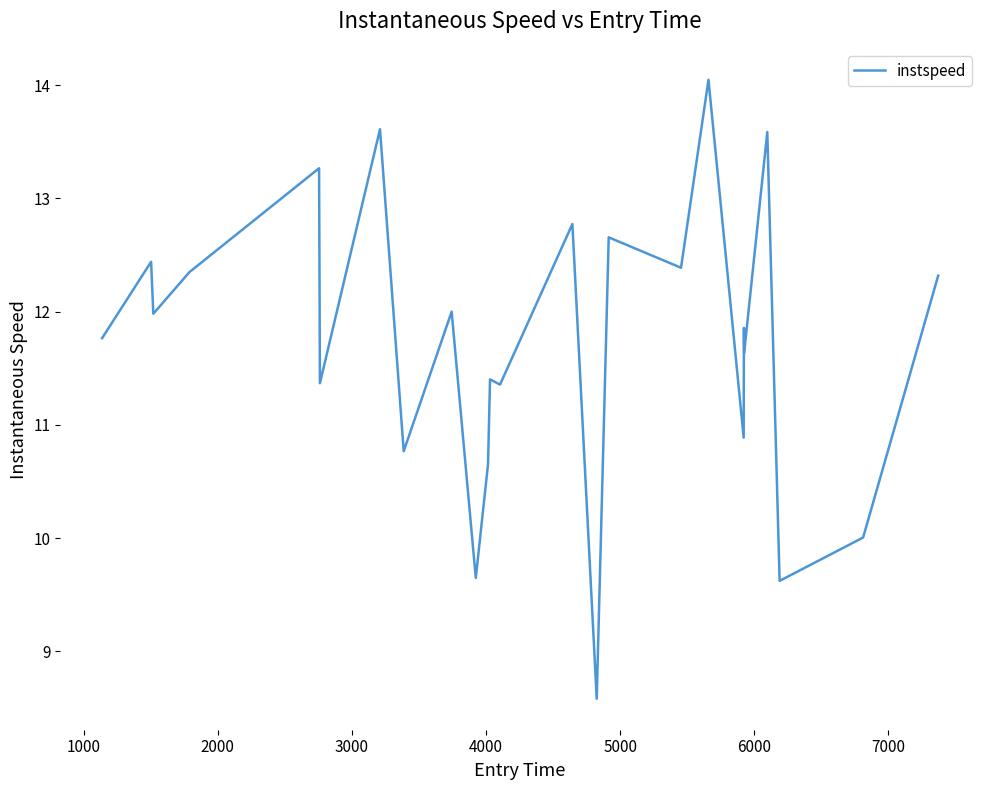

What is the maximum value shown in the chart?

14.0